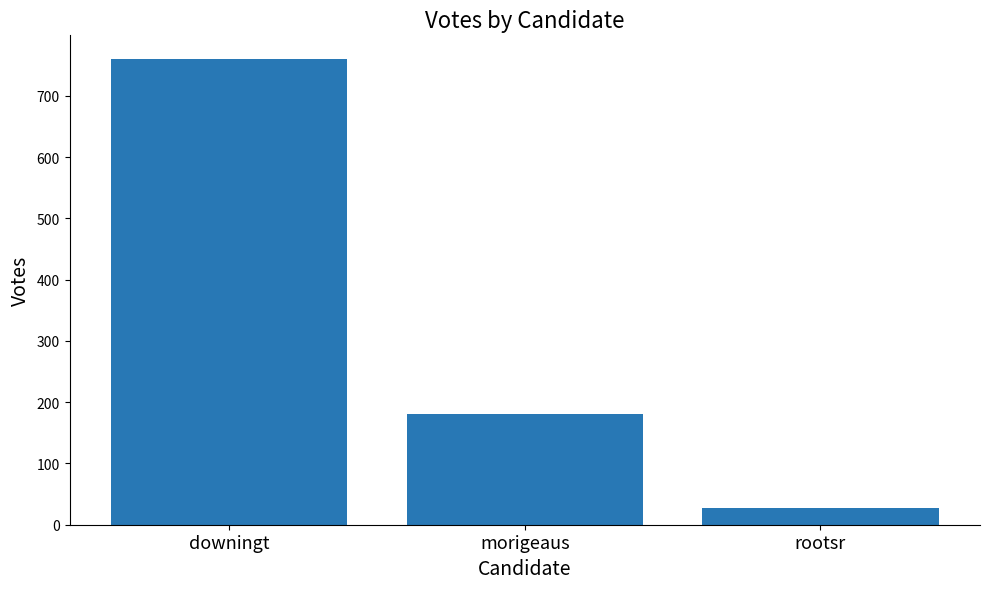

What is the label of the 3rd bar from the left?

rootsr